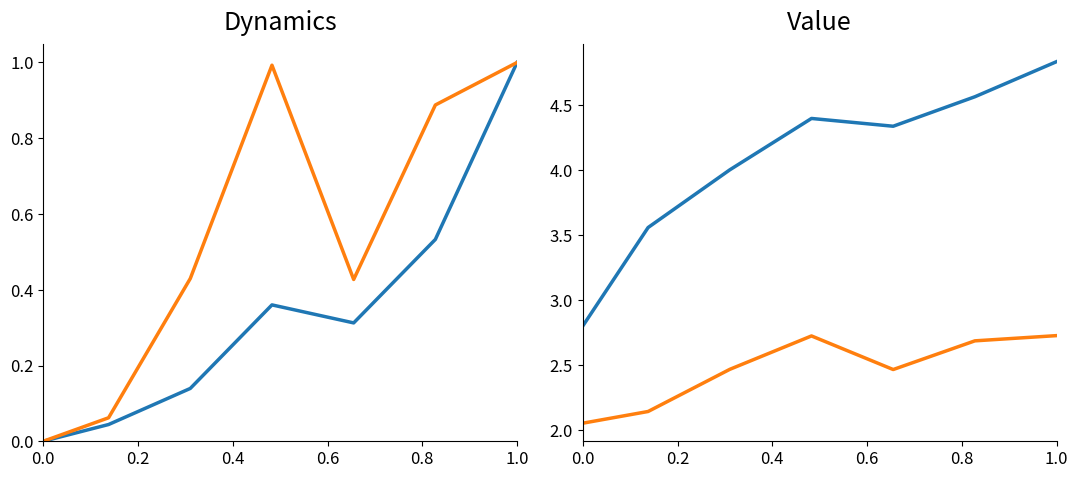

Reading right to left, what are all the values shown in this chart?

Leve EXP: 1.0	0.5	0.3	0.4	0.1	0.0	0.0
Leve Gil: 1.0	0.9	0.4	1.0	0.4	0.1	0.0
Leve EXP (log): 4.8	4.6	4.3	4.4	4.0	3.6	2.8
Leve Gil (log): 2.7	2.7	2.5	2.7	2.5	2.1	2.1